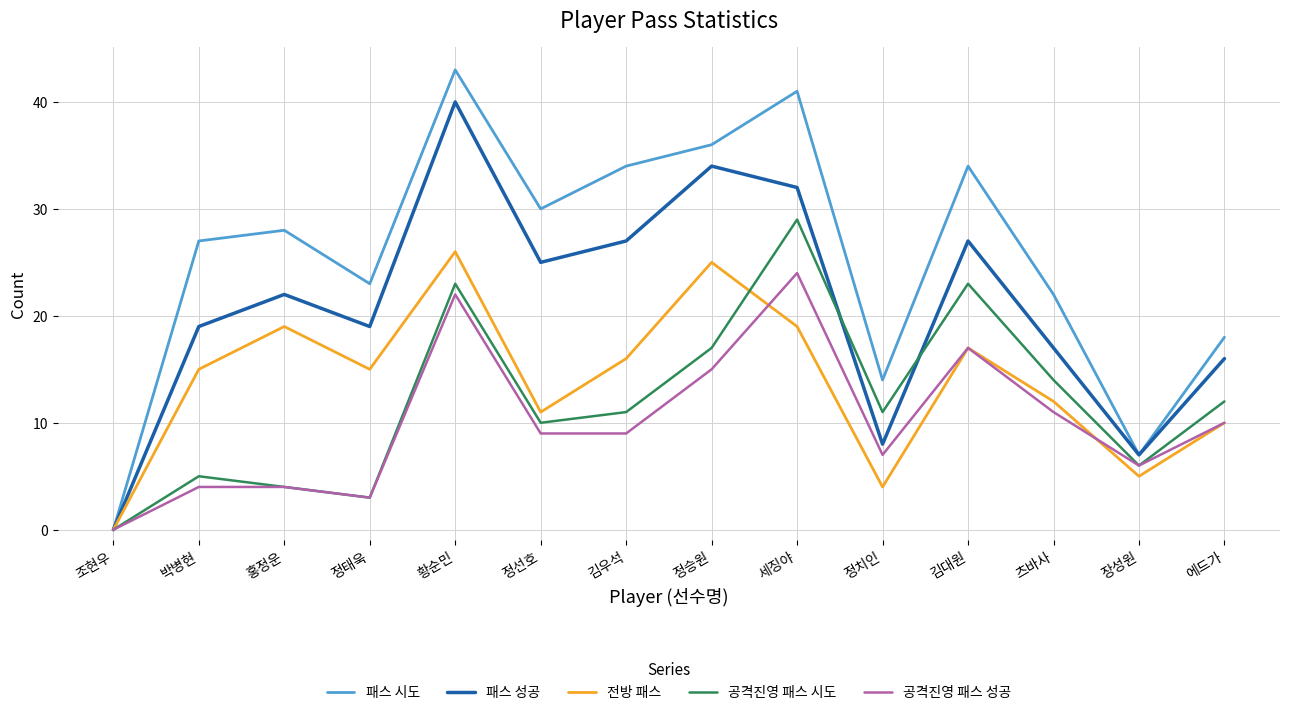

At 츠바사, list the series in order from largest to smallest.

패스 시도, 패스 성공, 공격진영 패스 시도, 전방 패스, 공격진영 패스 성공